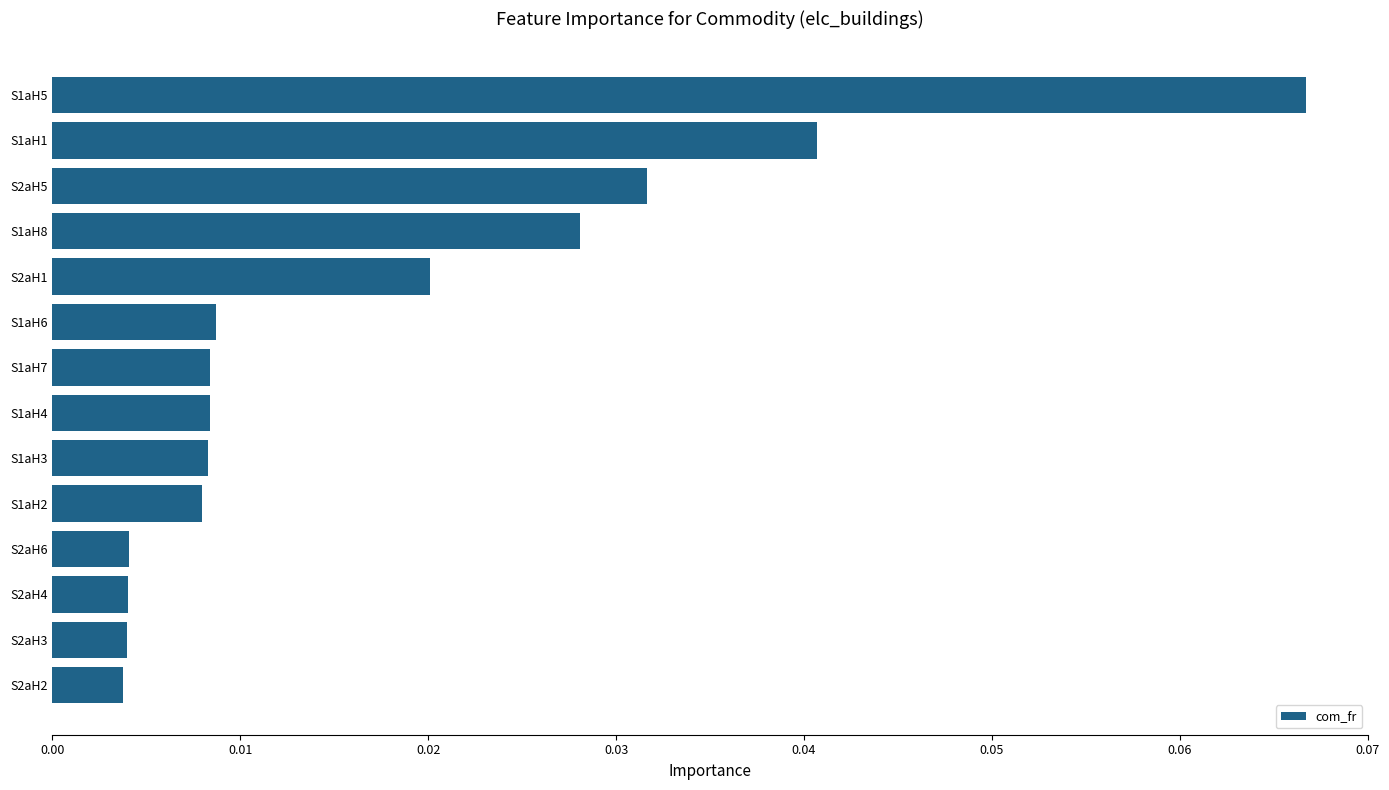

How many series are shown in this chart?

1